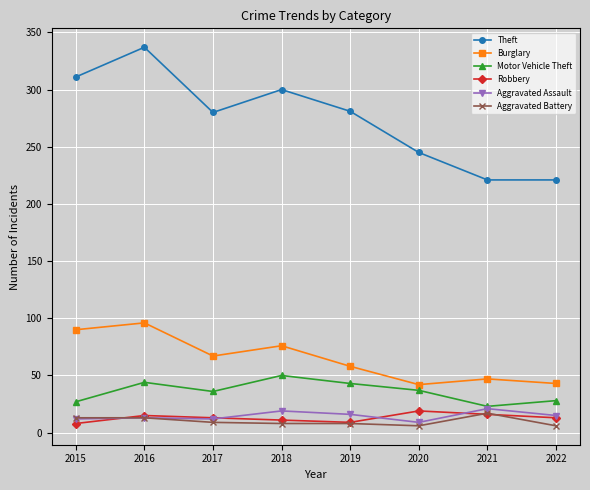

True or false: Burglary and Motor Vehicle Theft intersect in this chart.

False